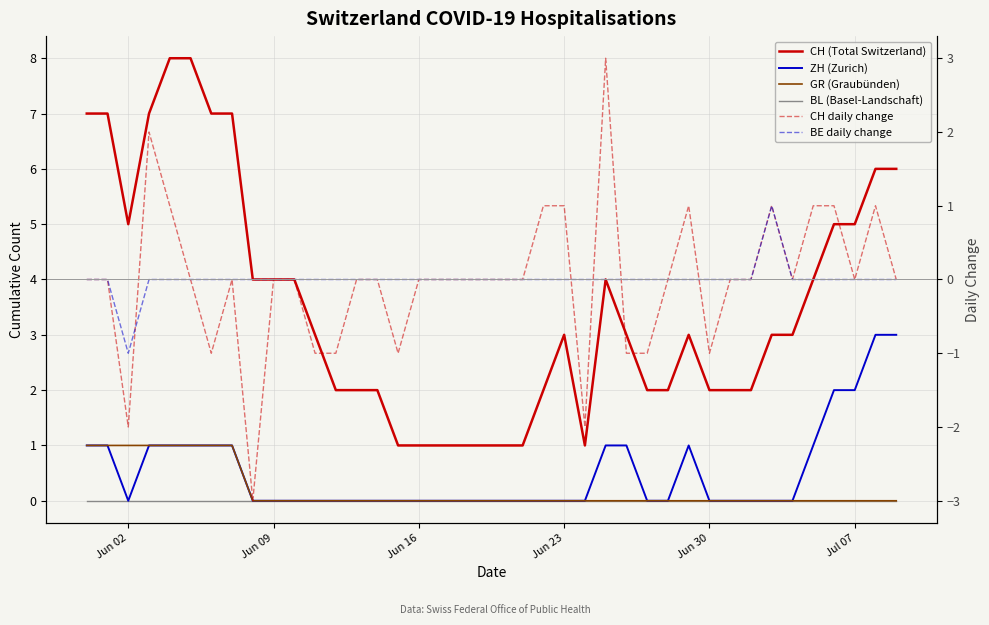

True or false: GR (Graubünden) and BE daily change cross at least once.

False